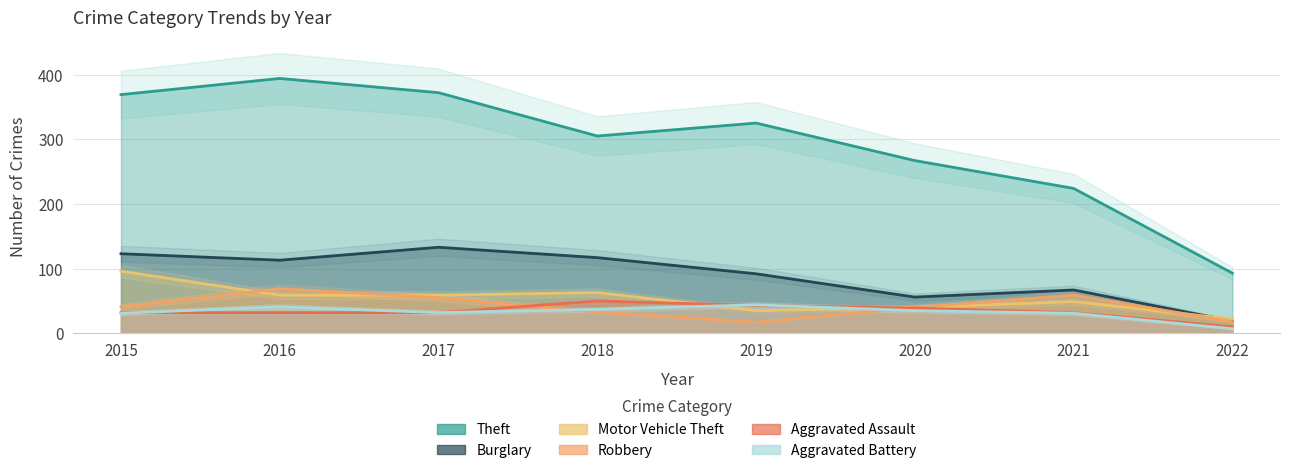

Does the chart display data point markers on the line(s)?

No